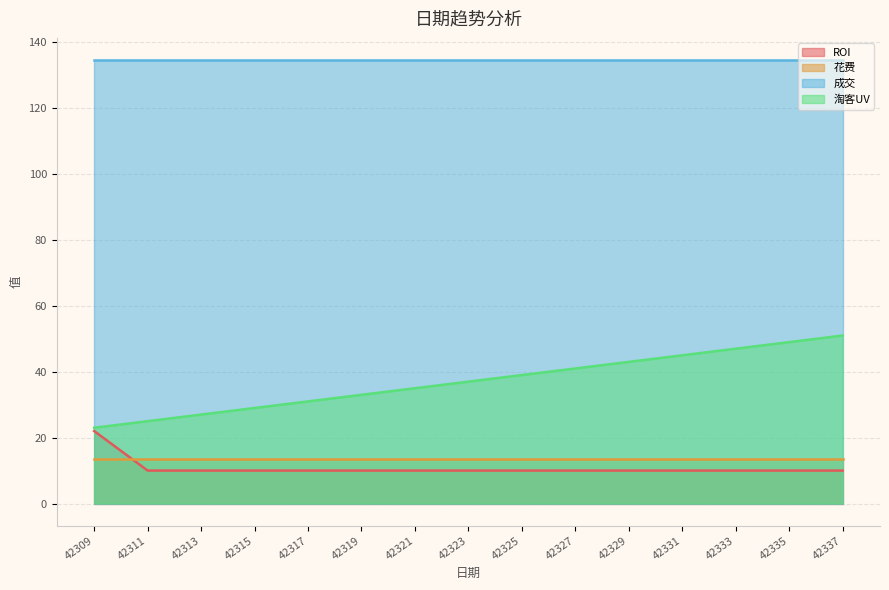

What is the minimum value shown in the chart?

10.0